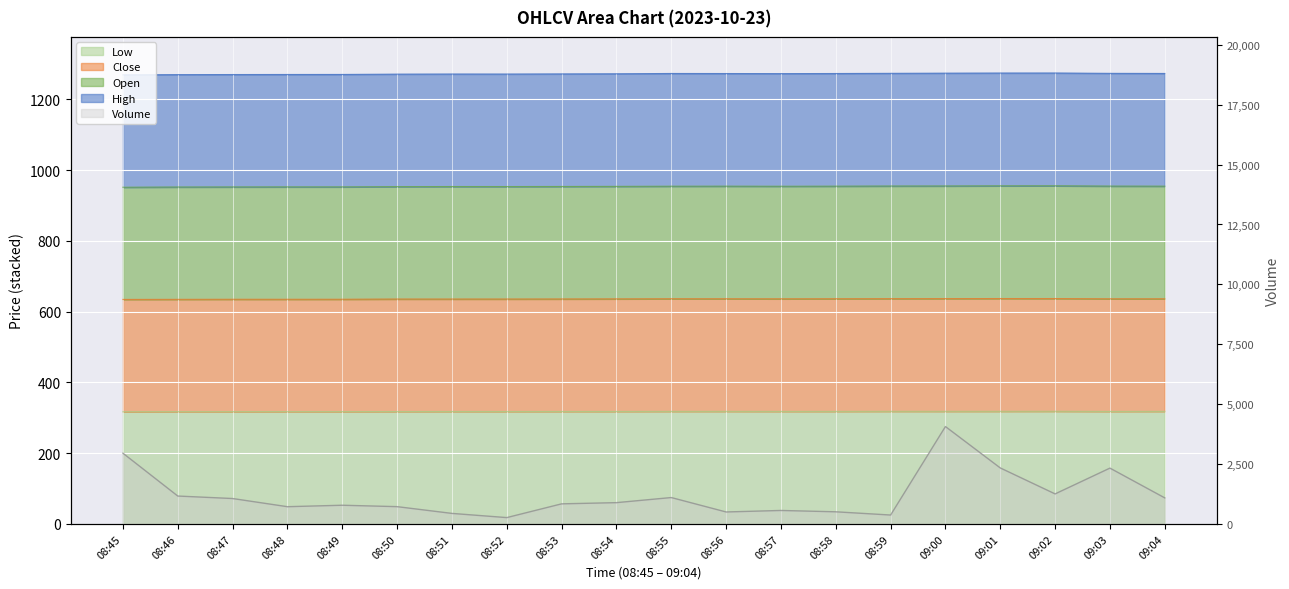

What is the difference between the highest and lowest values at 08:50?

953.7